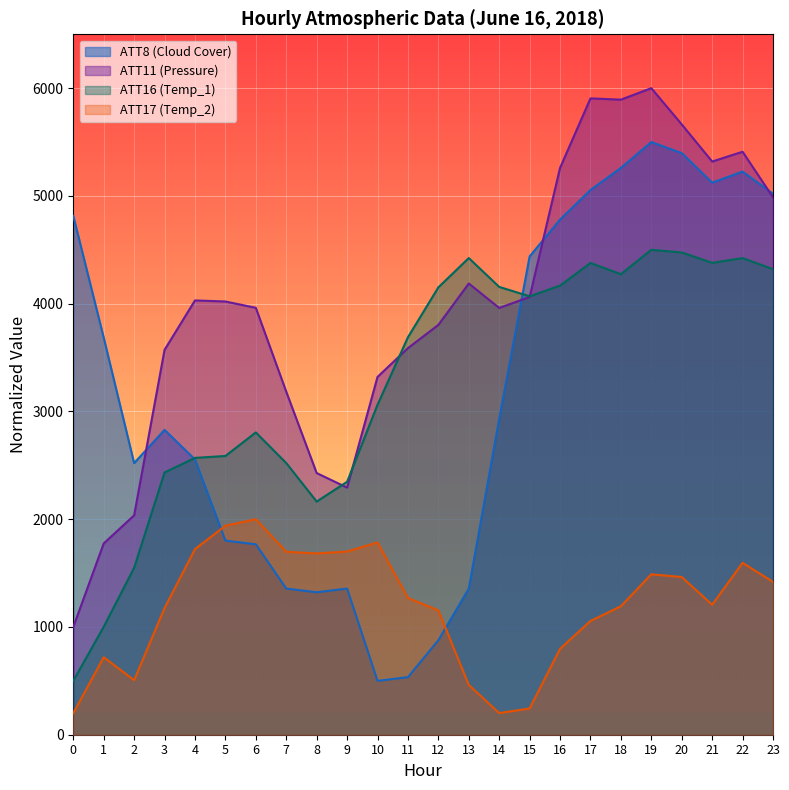

Reading right to left, transcribe all the data shown in this chart.

ATT8 (Cloud Cover): 23=5020.5	22=5226.0	21=5123.3	20=5397.3	19=5500.0	18=5260.3	17=5054.8	16=4780.8	15=4438.4	14=2931.5	13=1356.2	12=876.7	11=534.2	10=500.0	9=1356.2	8=1321.9	7=1356.2	6=1767.1	5=1801.4	4=2554.8	3=2828.8	2=2520.5	1=3684.9	0=4815.1
ATT11 (Pressure): 23=4986.8	22=5410.1	21=5318.9	20=5663.7	19=6000.0	18=5893.5	17=5905.1	16=5260.2	15=4062.2	14=3960.6	13=4187.5	12=3803.2	11=3587.8	10=3320.2	9=2293.4	8=2428.3	7=3183.5	6=3961.8	5=4020.4	4=4030.3	3=3571.7	2=2035.7	1=1775.2	0=1000.0
ATT16 (Temp_1): 23=4320.4	22=4422.9	21=4379.1	20=4475.3	19=4500.0	18=4273.8	17=4377.9	16=4167.6	15=4068.5	14=4155.7	13=4423.5	12=4151.5	11=3688.6	10=3062.0	9=2346.9	8=2163.7	7=2521.2	6=2805.4	5=2586.6	4=2569.0	3=2433.9	2=1549.0	1=1001.6	0=500.0
ATT17 (Temp_2): 23=1418.2	22=1595.3	21=1206.3	20=1463.4	19=1488.7	18=1192.8	17=1055.7	16=797.6	15=243.7	14=201.1	13=462.2	12=1153.5	11=1269.1	10=1784.5	9=1699.8	8=1682.6	7=1697.4	6=2000.0	5=1939.5	4=1722.4	3=1175.6	2=506.1	1=719.0	0=200.0